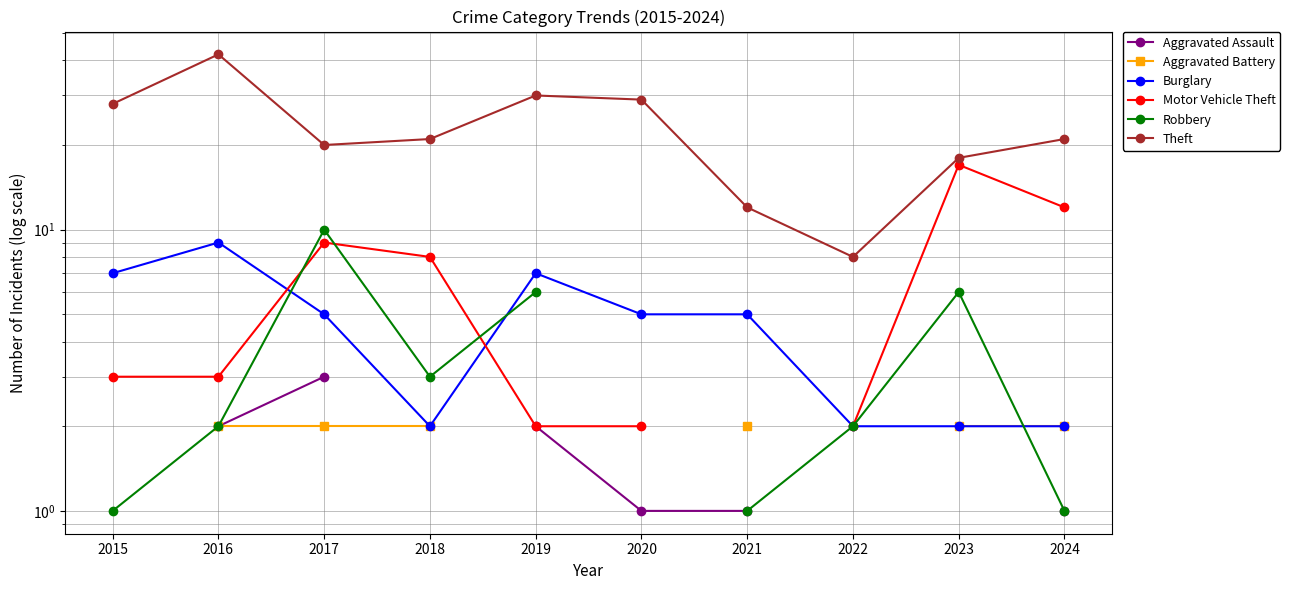

Does the chart display data point markers on the line(s)?

Yes